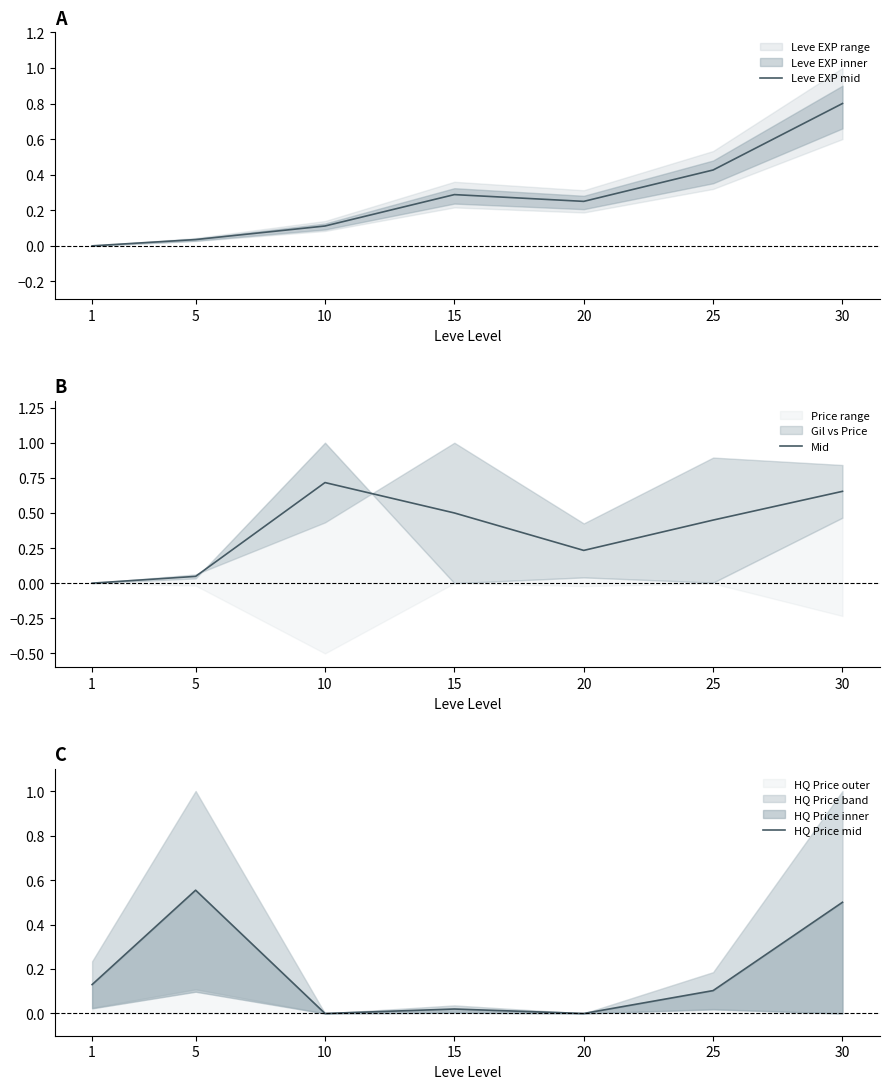

List the series in order of their peak value, lowest first.

HQ Price mid, Mid, Leve EXP mid